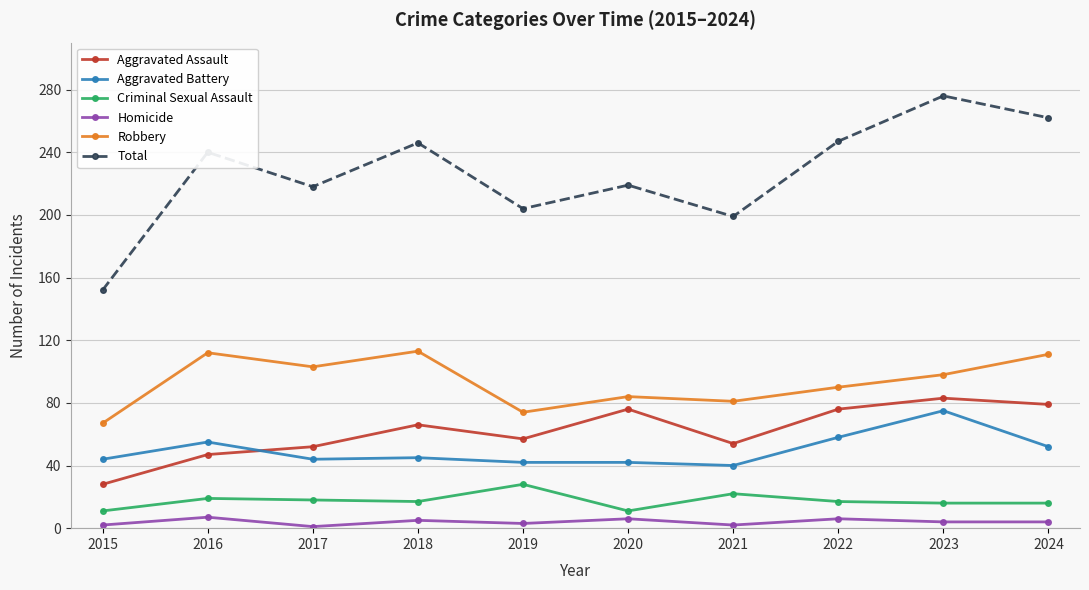

At how many categories does at least one series exceed 72?

10